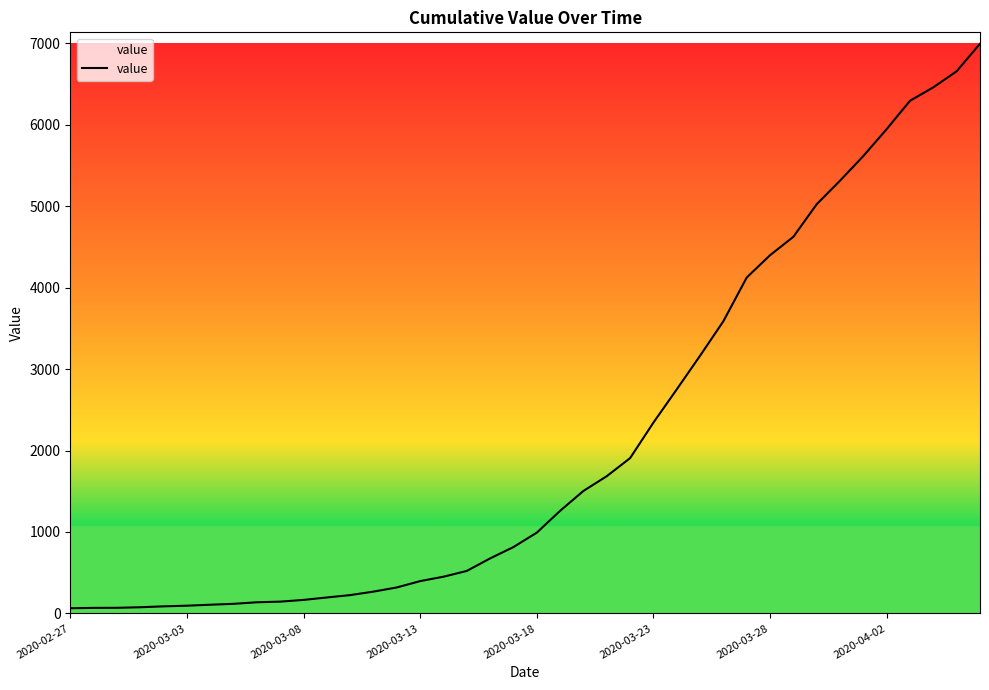

What is the maximum value shown in the chart?

6994